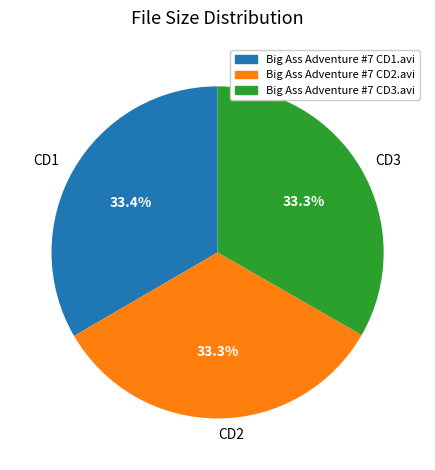

How many segments does this pie chart have?

3